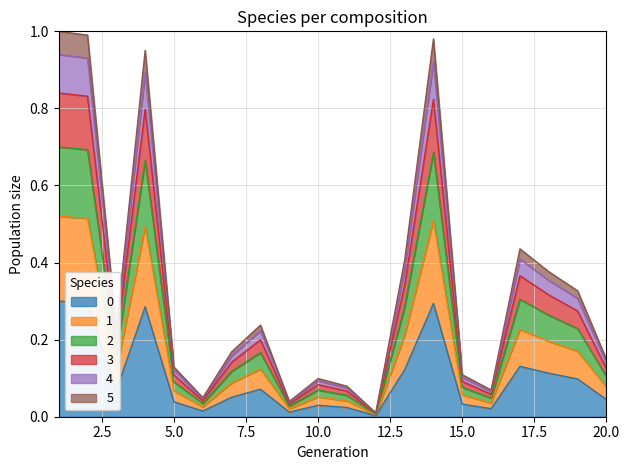

In L, how many points are higher than both neighbors (excluding endpoints)?

5